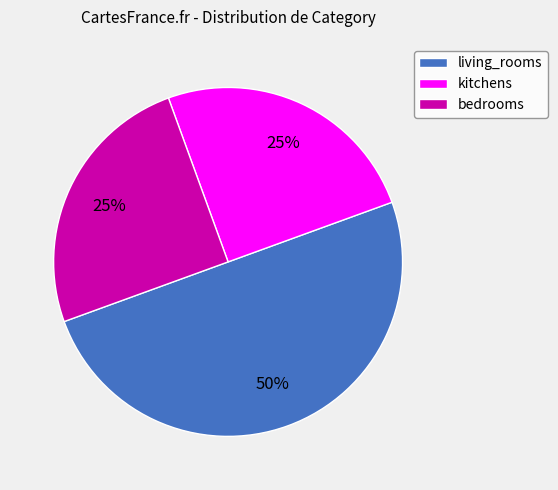

To the nearest percent, what portion does bedrooms represent?

25%